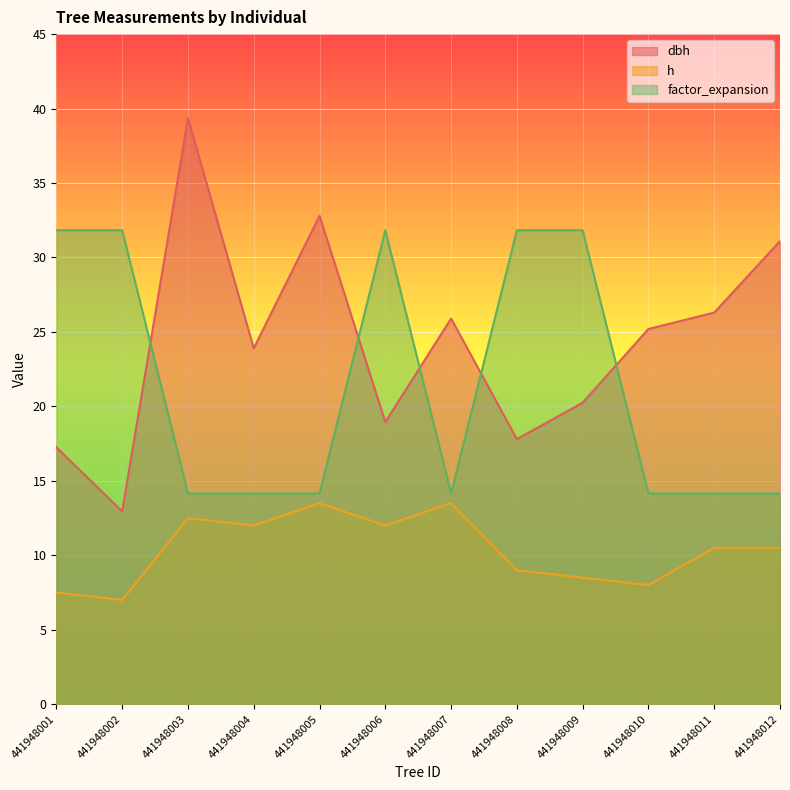

What value does the dbh series have at 441948006?

18.9